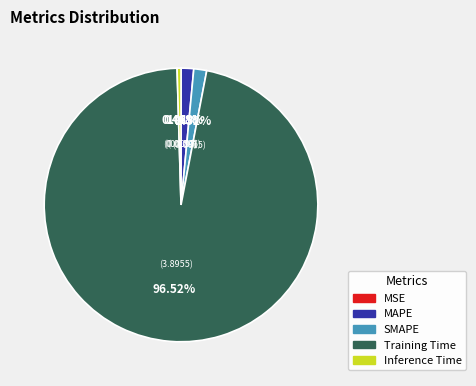

What percentage is NOT represented by MAPE?

98.5%